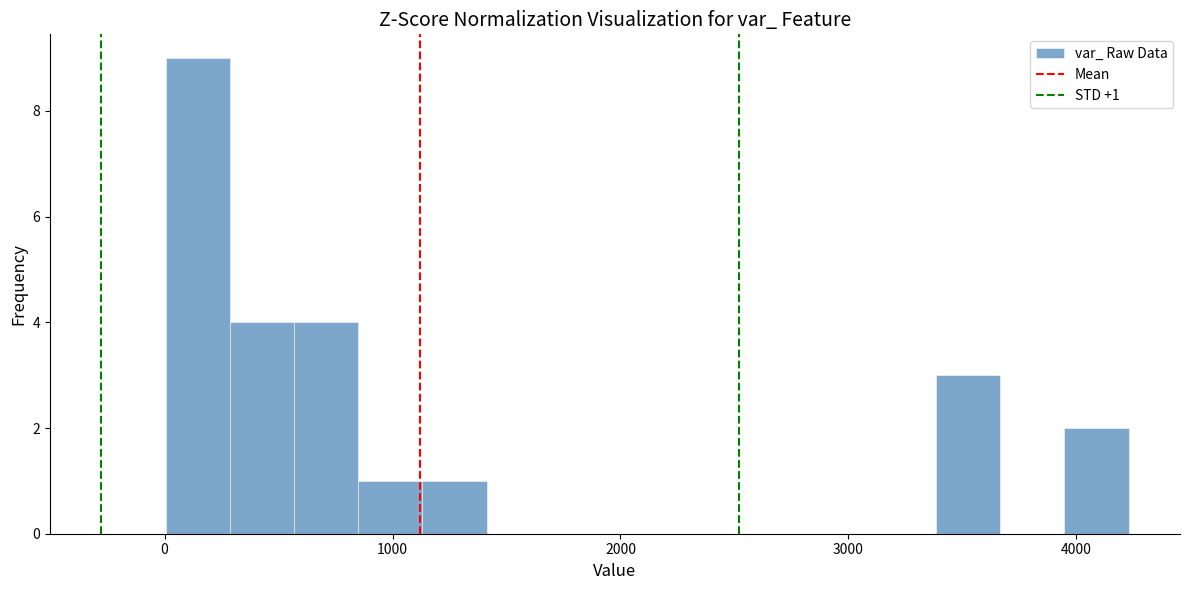

Read against the x-axis, roughly where is the centre of the tallest bar?

100